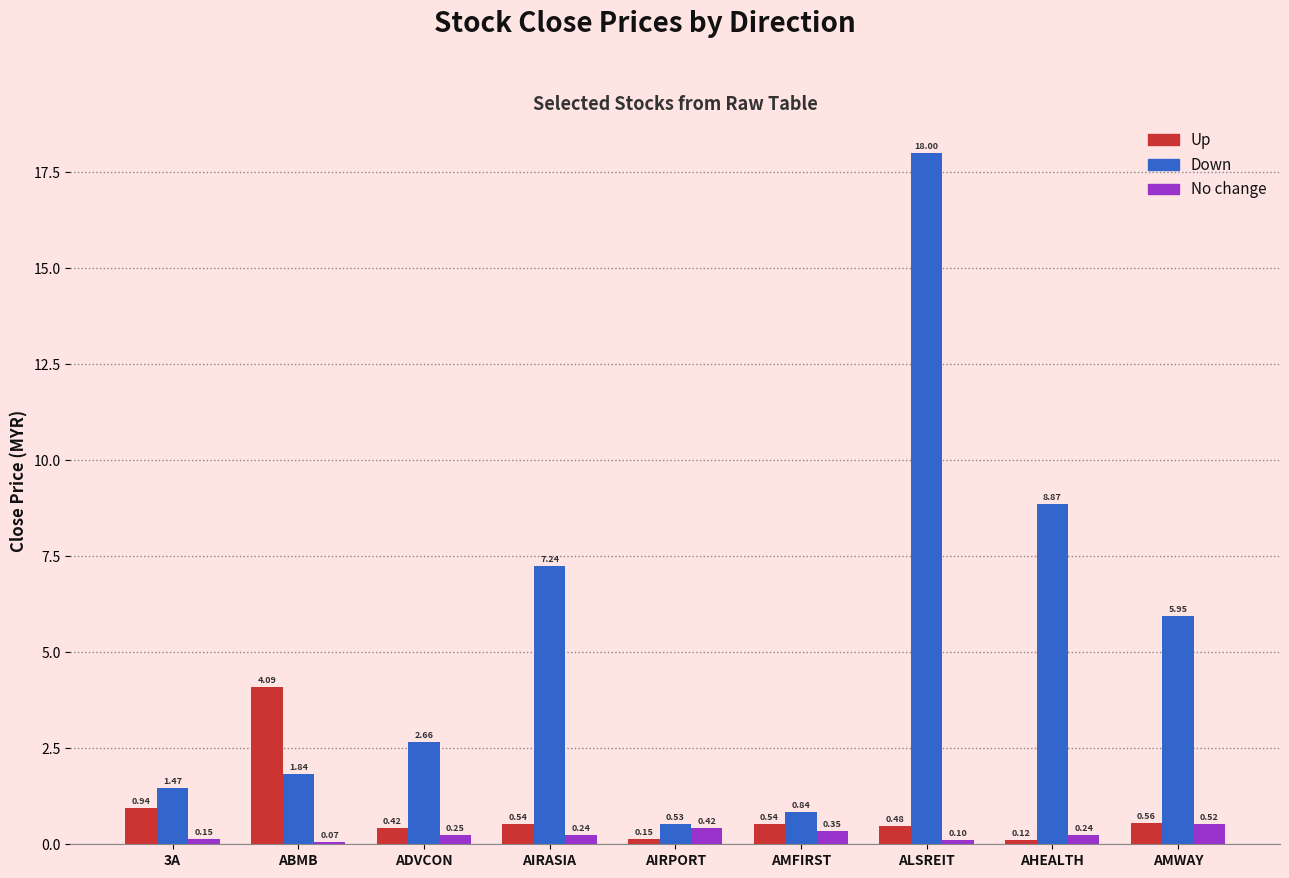

How many distinct data groups are displayed?

3